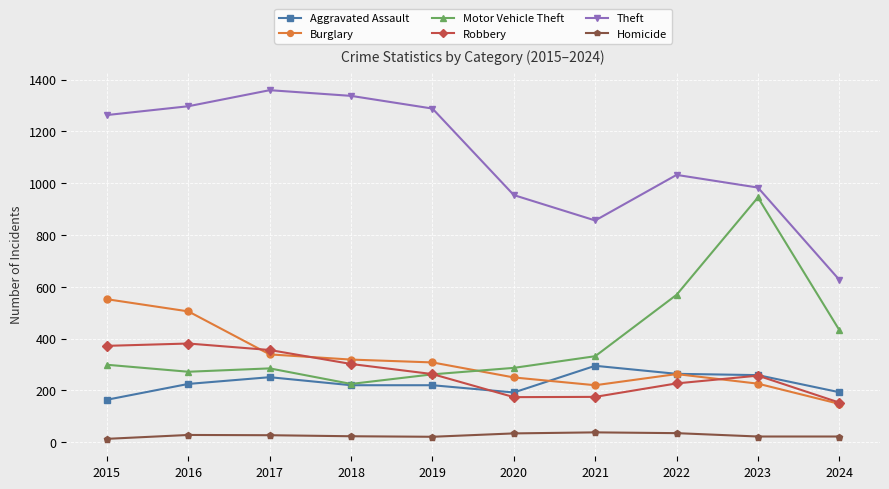

Is the value of Homicide at 2019 greater than the value of Theft at 2023?

No